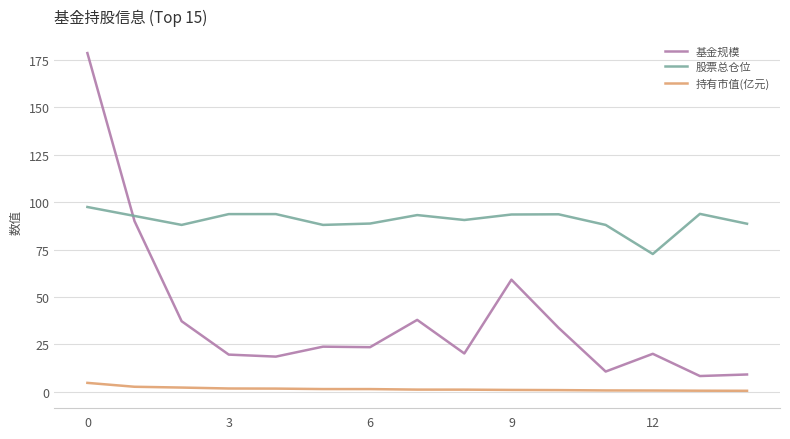

What are all the series names shown in the legend?

基金规模, 股票总仓位, 持有市值(亿元)